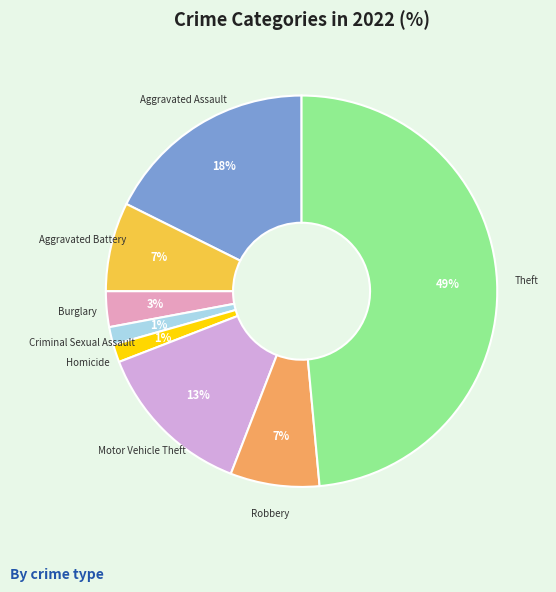

To the nearest percent, what is the combined percentage of Aggravated Assault and Criminal Sexual Assault?

19%